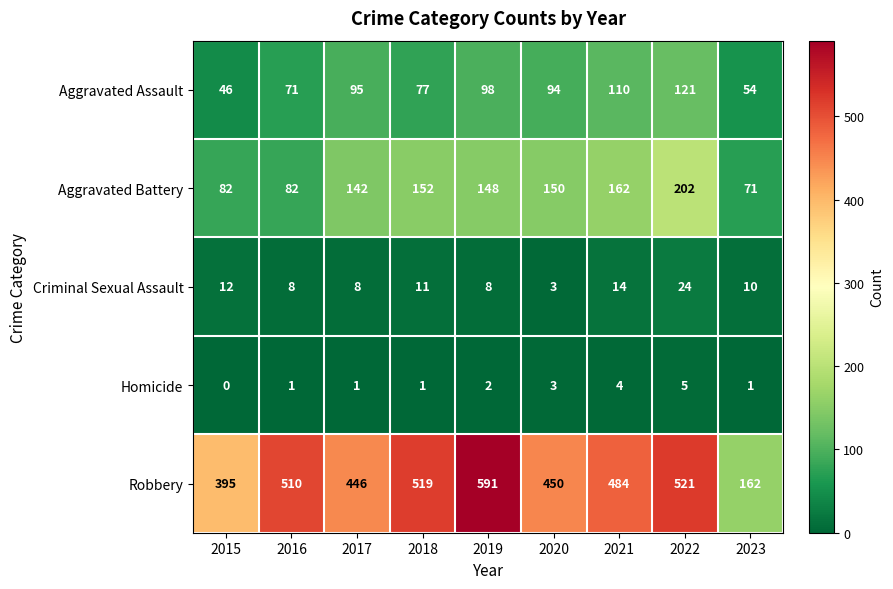

Which series has the largest range (max minus min)?

Robbery